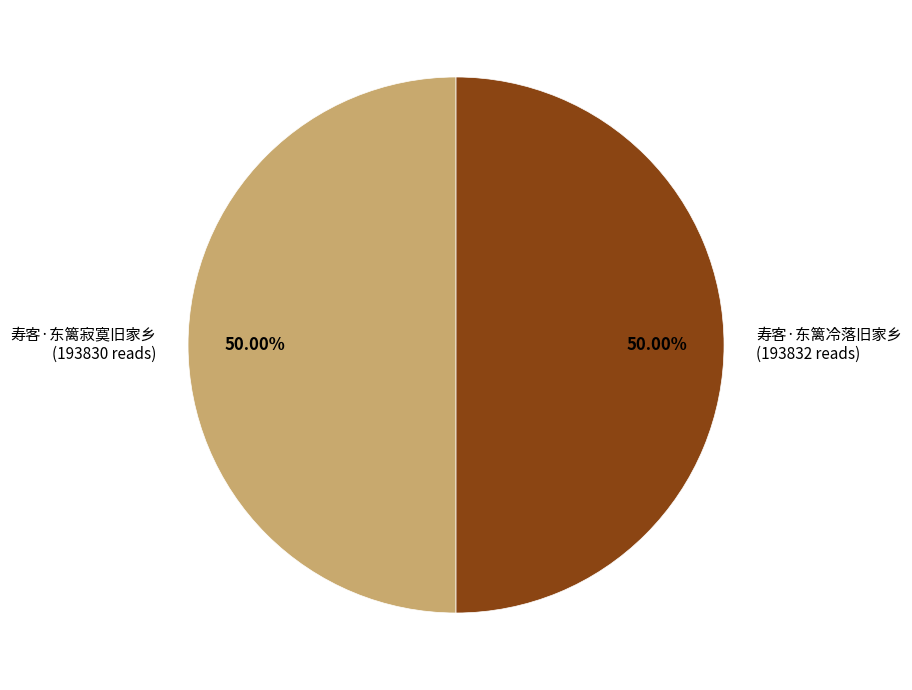

To the nearest percent, what percentage of the pie is 寿客·东篱冷落旧家乡?

50%